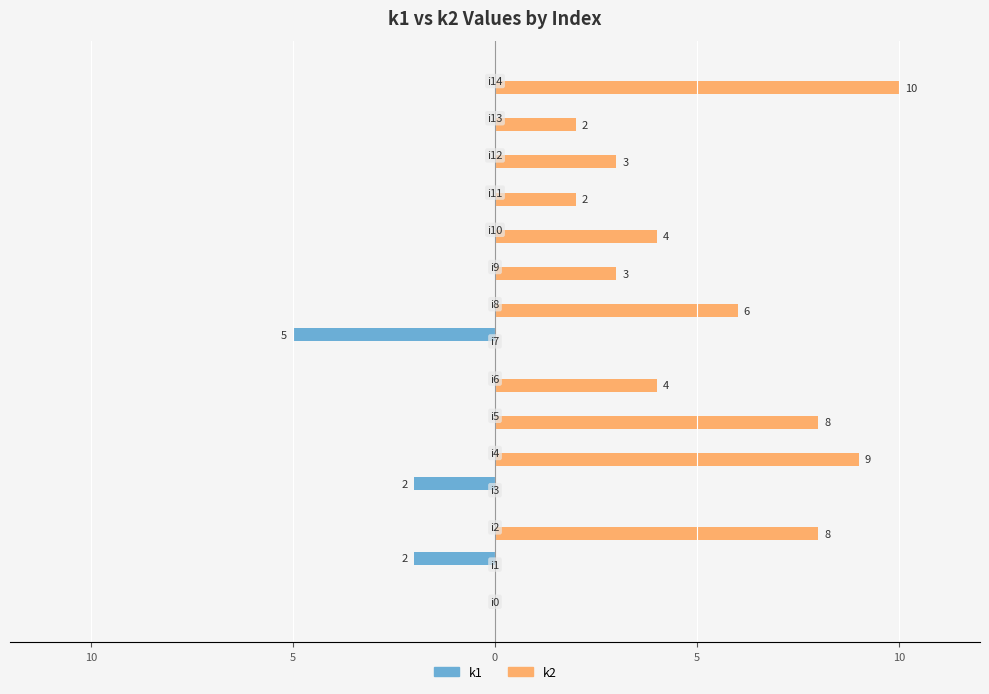

What are all the series names shown in the legend?

k1, k2